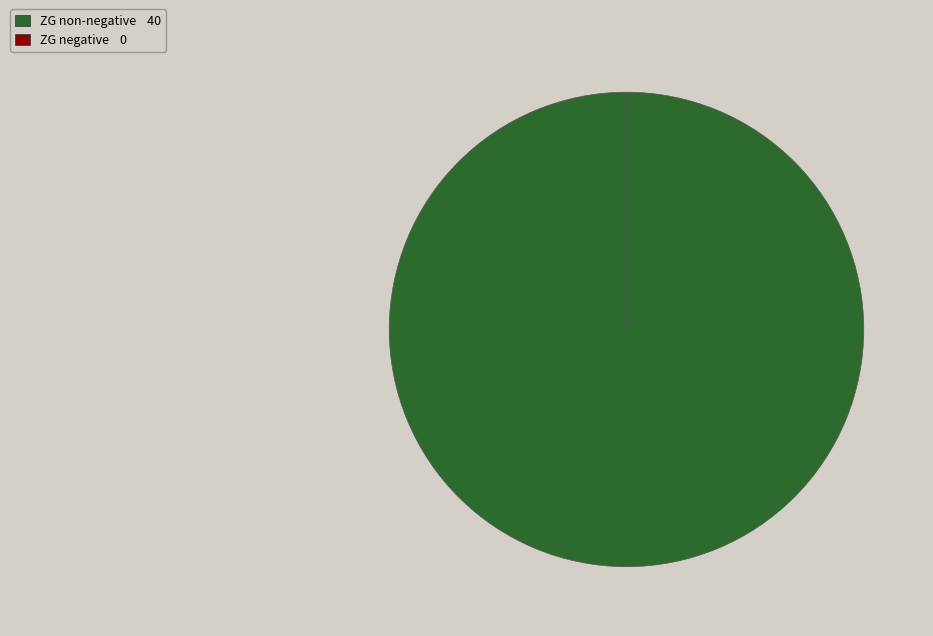

Is it true that BL=0 is 1% of the pie?

False